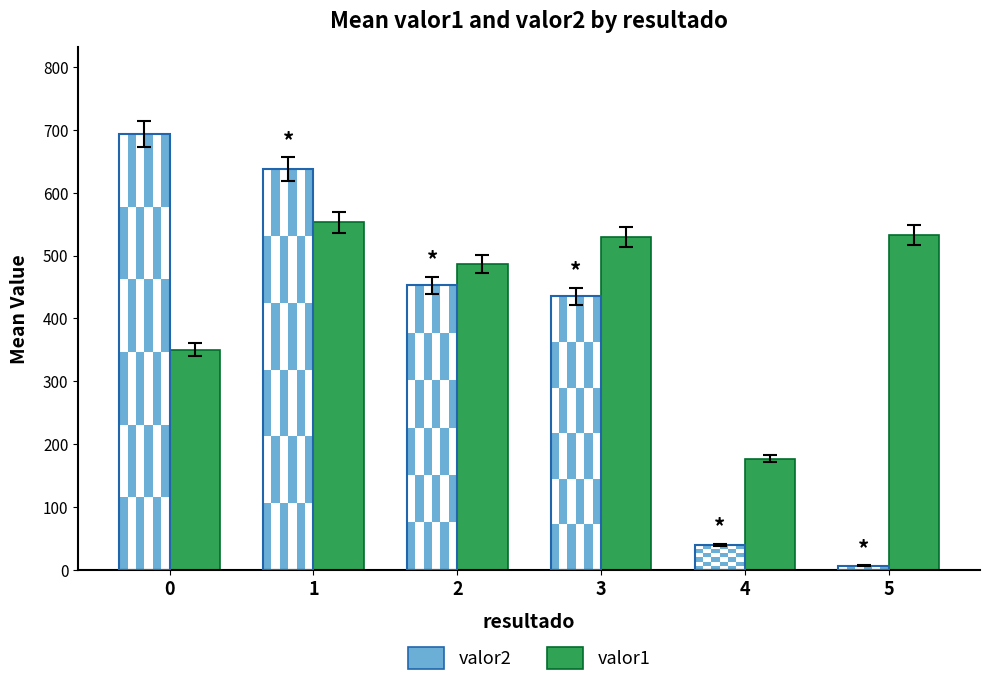

How many distinct data groups are displayed?

2